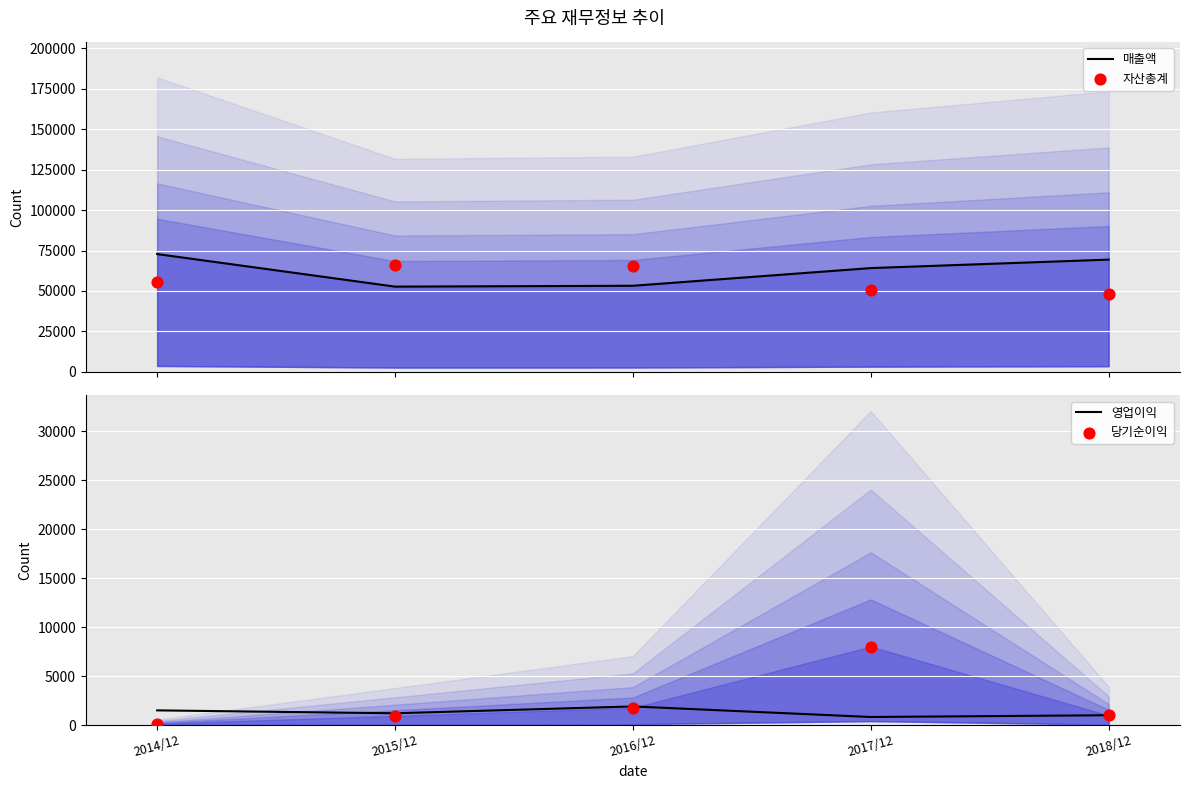

Which series contains the highest Y value?

매출액